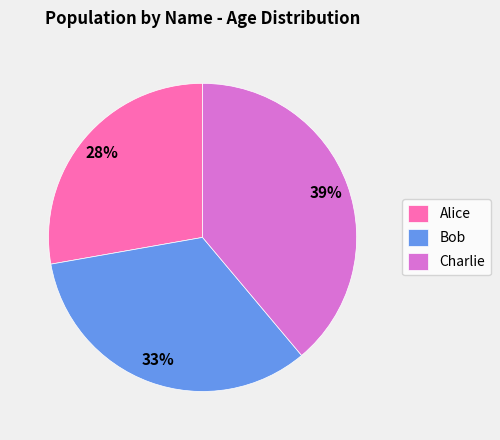

Which has a higher value, Charlie or Bob?

Charlie